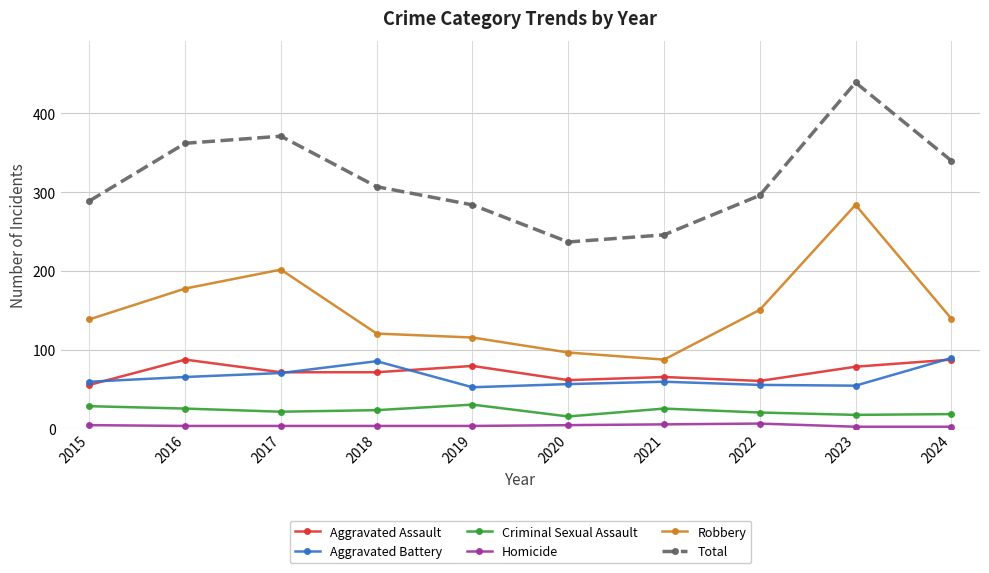

What is the total value across all series at 2017?

742